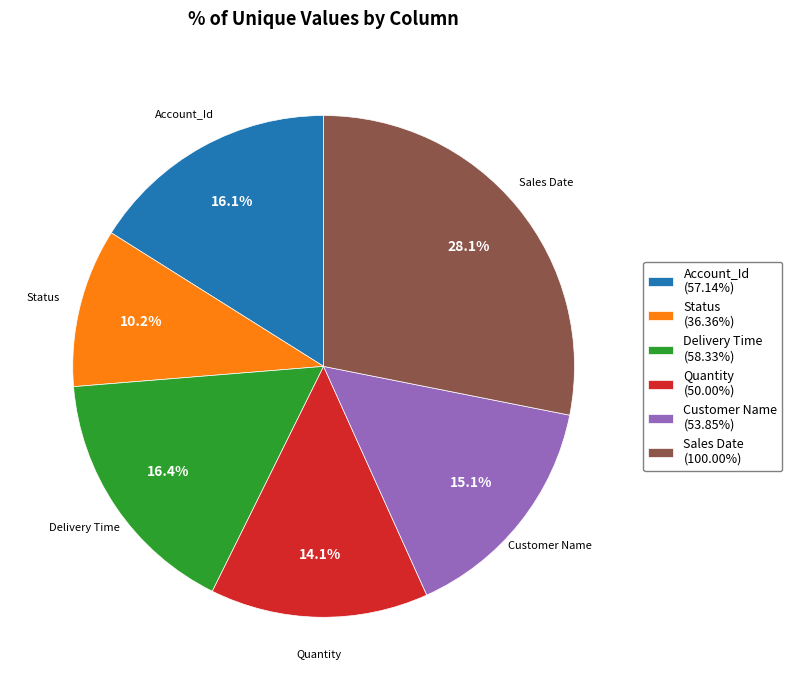

Count the number of slices in the pie.

6